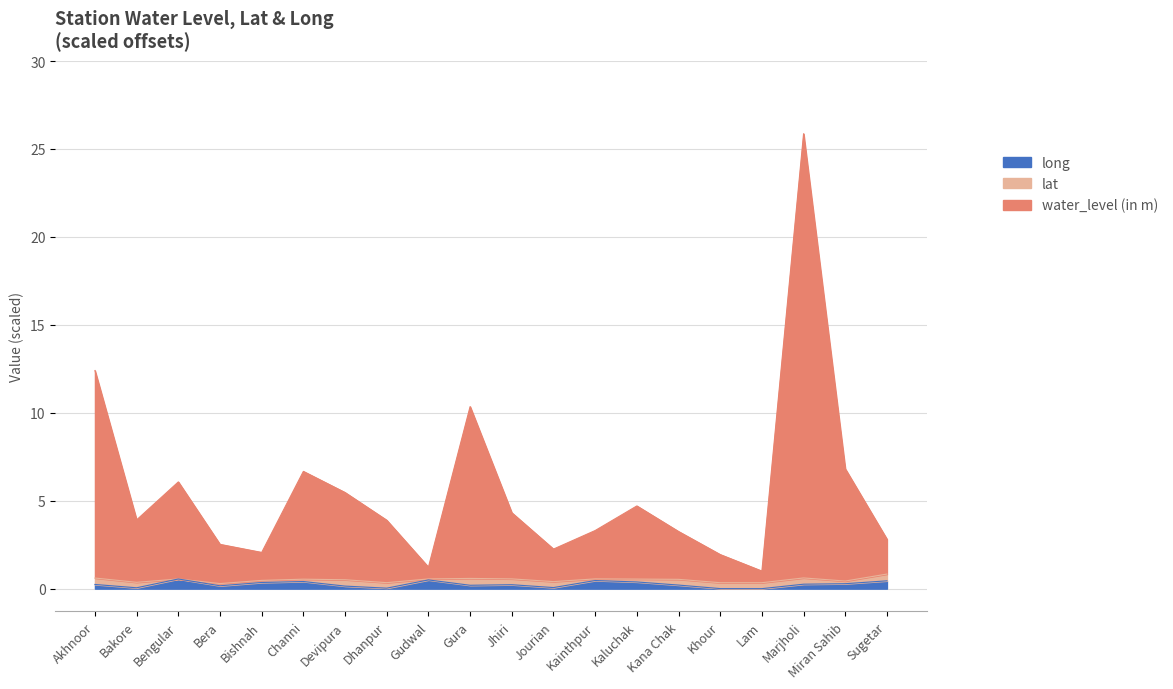

What is the difference between the long values at Jhiri and Dhanpur?

0.2